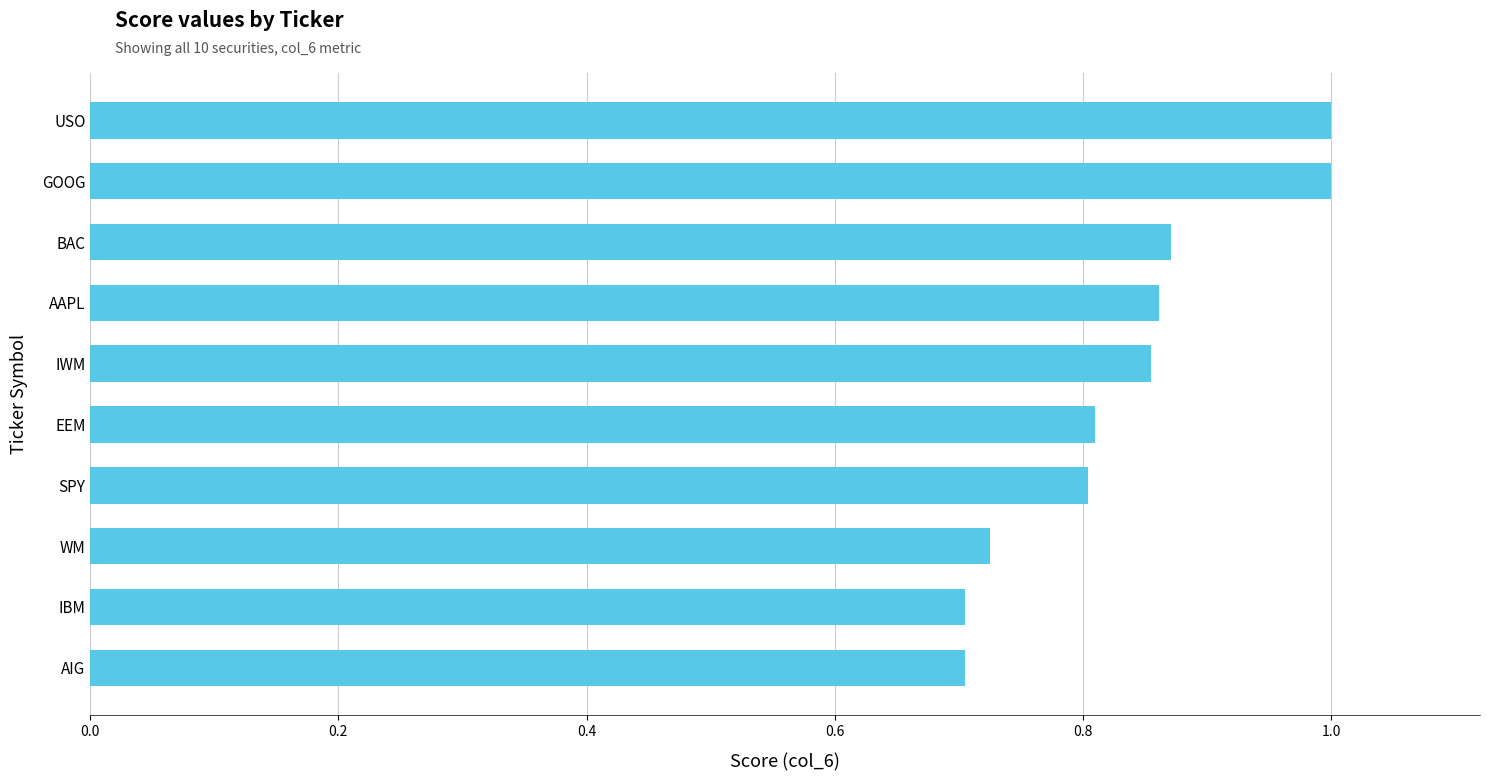

Are the bars horizontal?

Yes